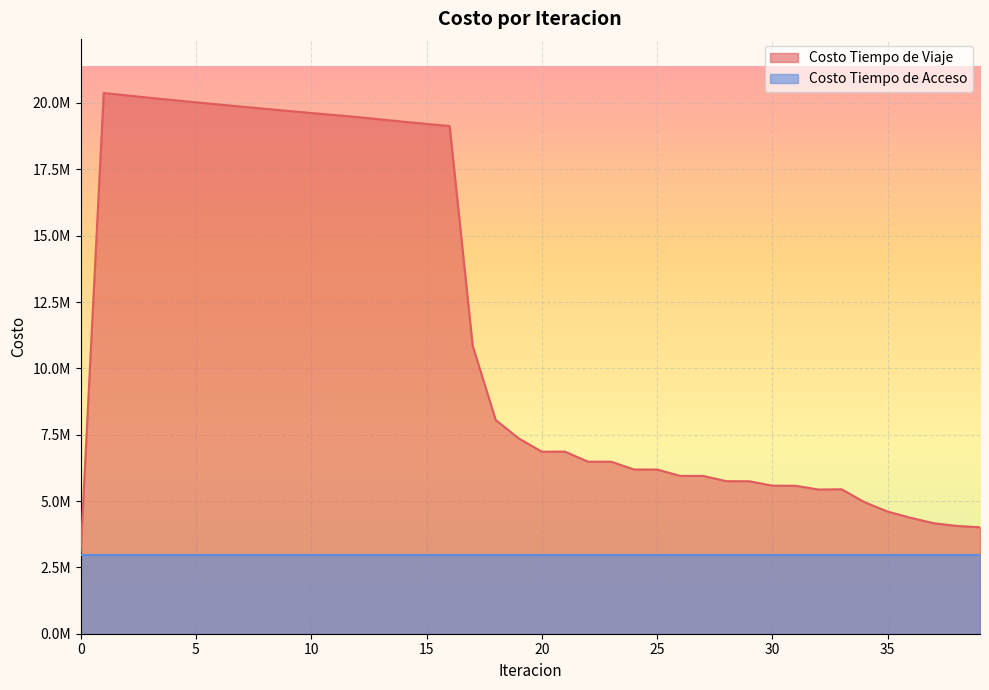

What is the value of the 8th point from the left?

19861823.7